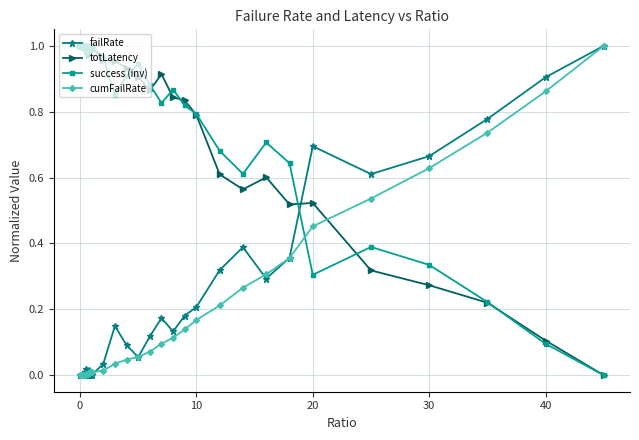

How many distinct data groups are displayed?

4